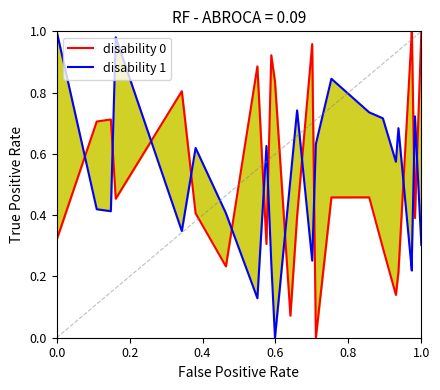

Which series has the widest spread of values?

disability 0